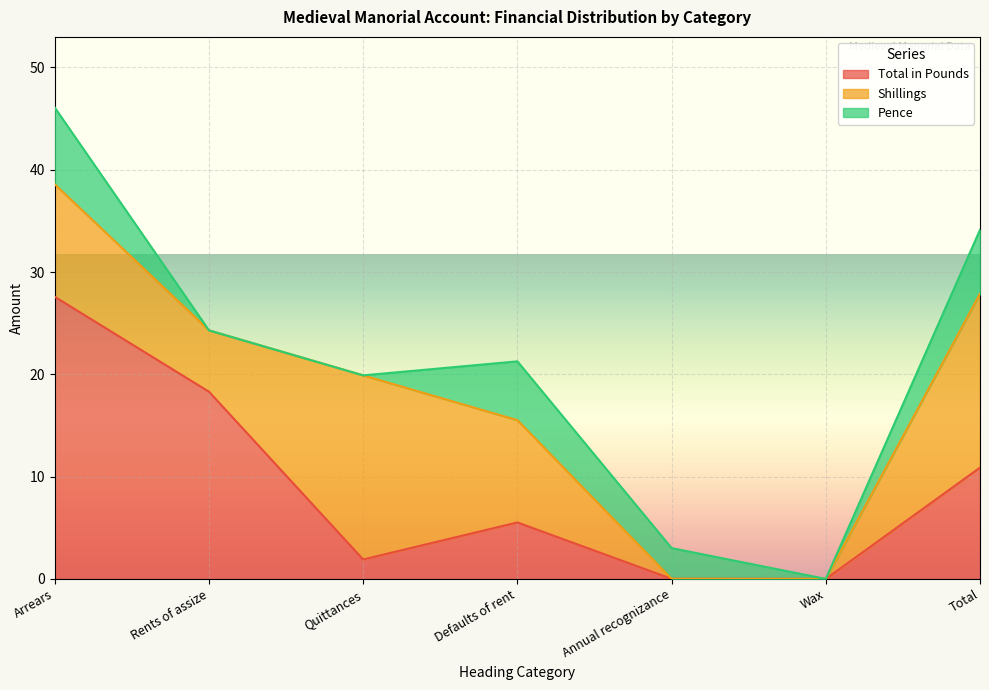

Which category has the highest value across all series?

Arrears